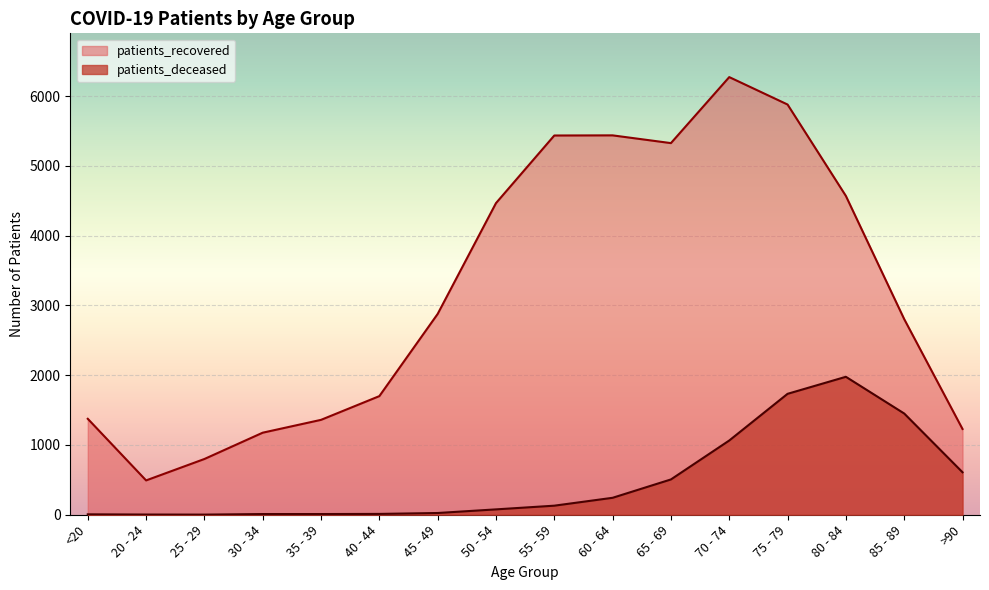

Reading left to right, extract all data points from this chart.

patients_deceased: 6	3	2	10	10	12	25	77	130	243	506	1064	1733	1977	1451	609
patients_recovered: 1375	492	799	1176	1360	1700	2878	4466	5435	5437	5326	6272	5879	4569	2804	1229